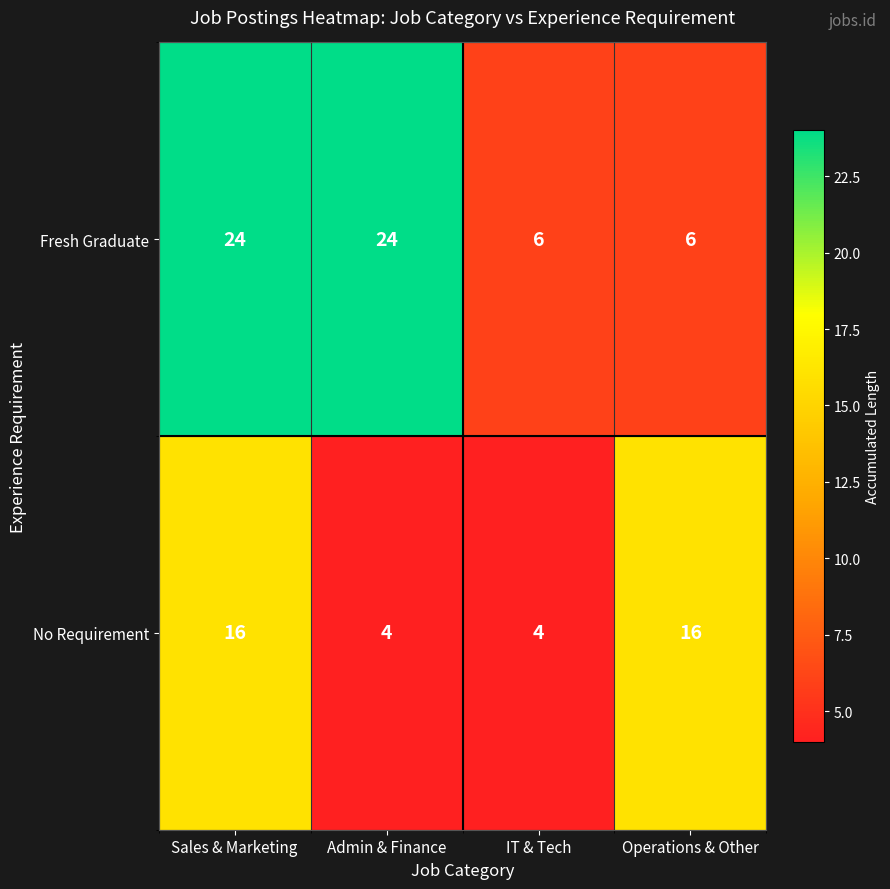

Is the value of No Requirement at IT & Tech greater than the value of Fresh Graduate at Admin & Finance?

No